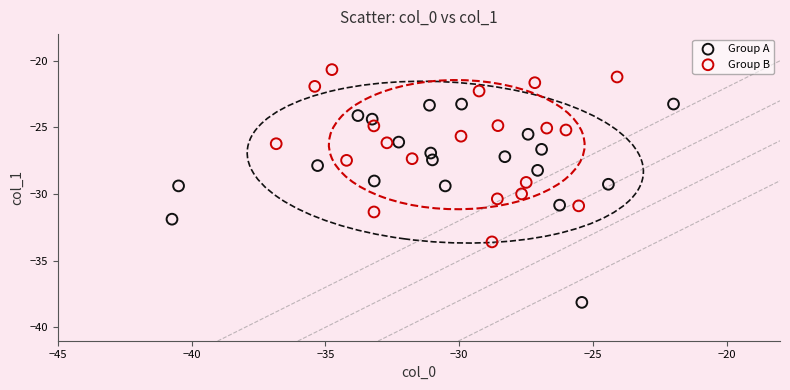

Which series reaches the maximum Y coordinate?

Group B